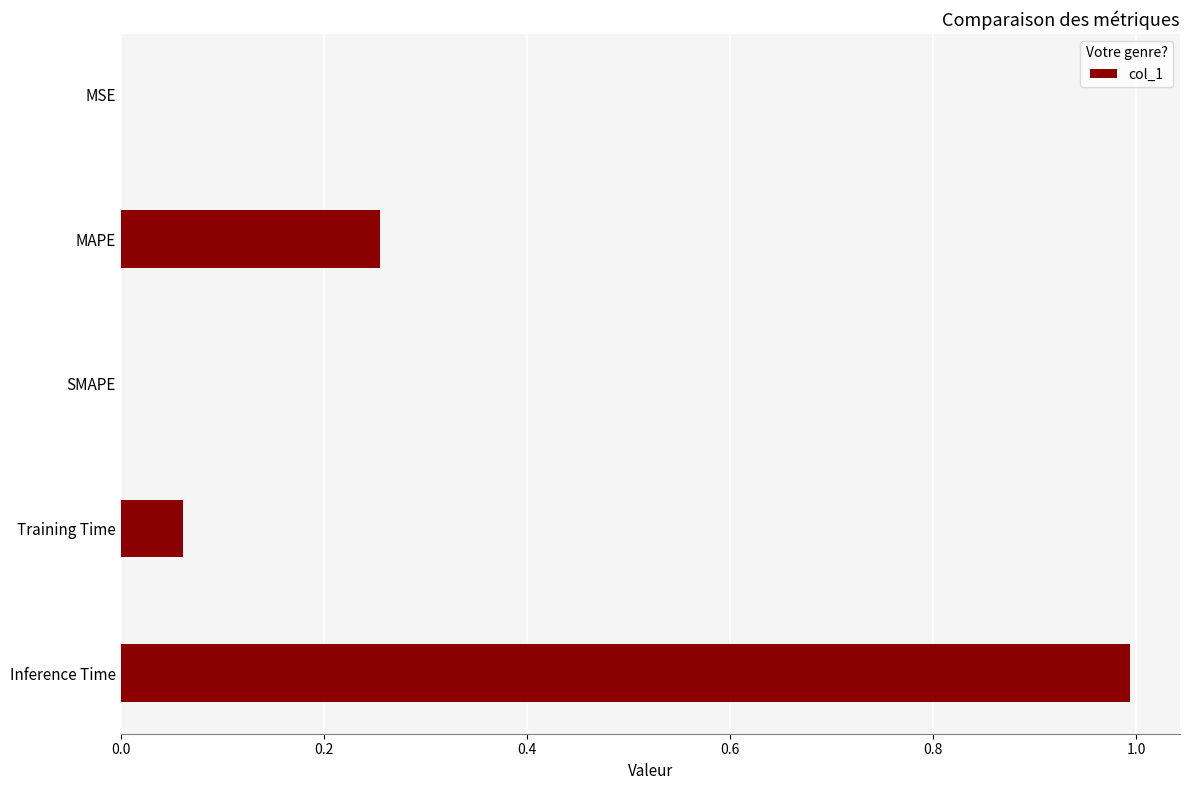

What is the maximum value shown in the chart?

1.0